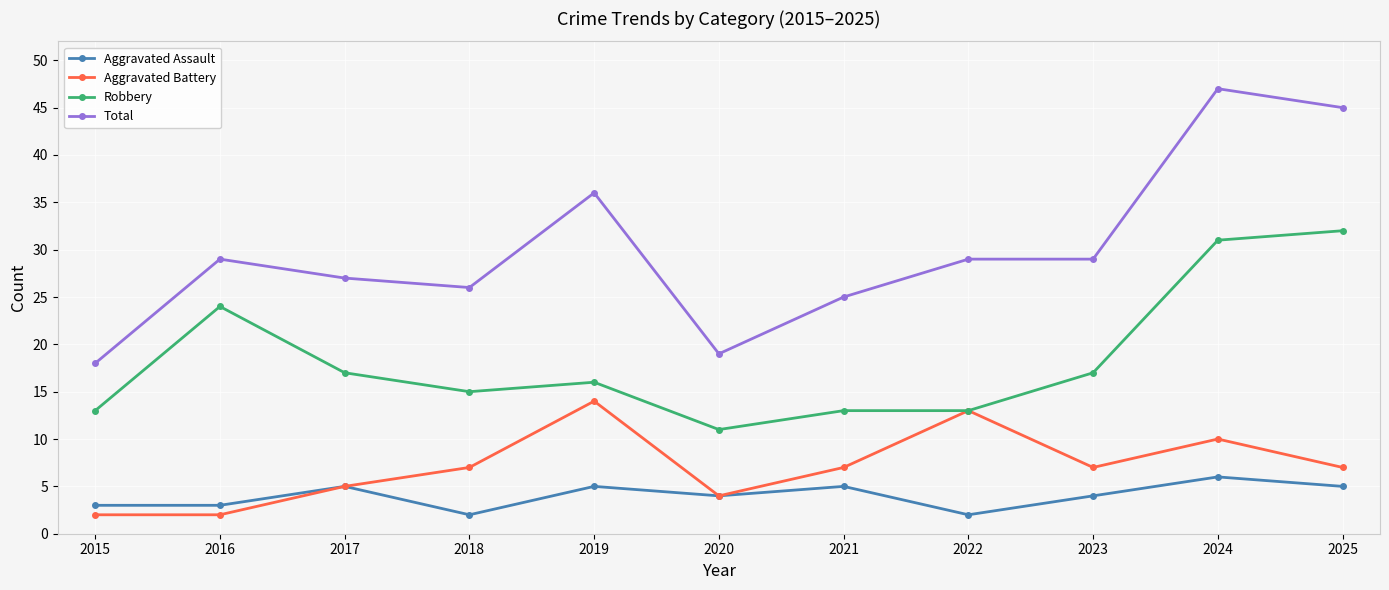

Reading left to right, transcribe all the data shown in this chart.

Aggravated Assault: 2015=3	2016=3	2017=5	2018=2	2019=5	2020=4	2021=5	2022=2	2023=4	2024=6	2025=5
Aggravated Battery: 2015=2	2016=2	2017=5	2018=7	2019=14	2020=4	2021=7	2022=13	2023=7	2024=10	2025=7
Robbery: 2015=13	2016=24	2017=17	2018=15	2019=16	2020=11	2021=13	2022=13	2023=17	2024=31	2025=32
Total: 2015=18	2016=29	2017=27	2018=26	2019=36	2020=19	2021=25	2022=29	2023=29	2024=47	2025=45